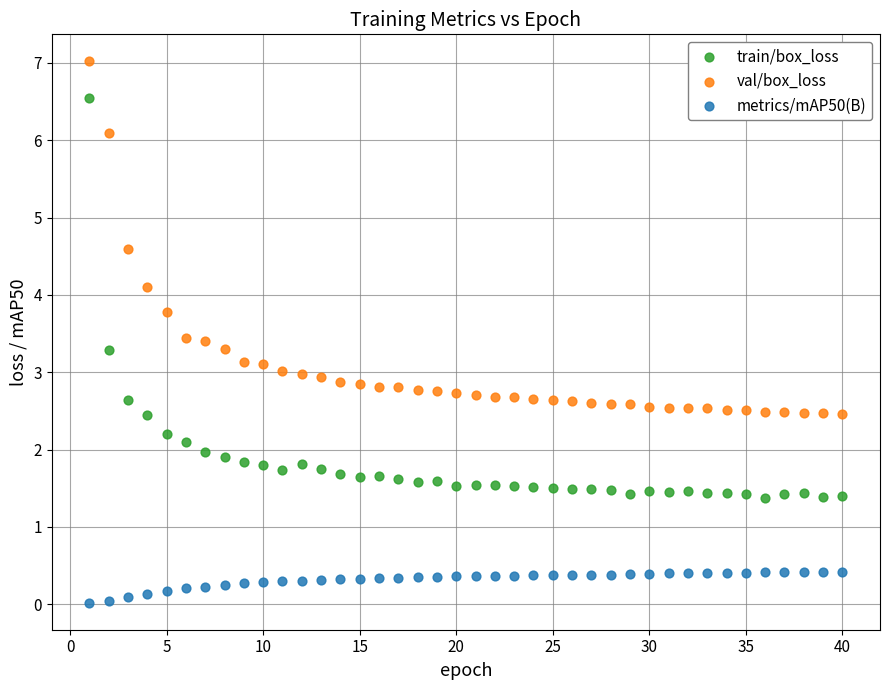

Which series contains the highest Y value?

val/box_loss